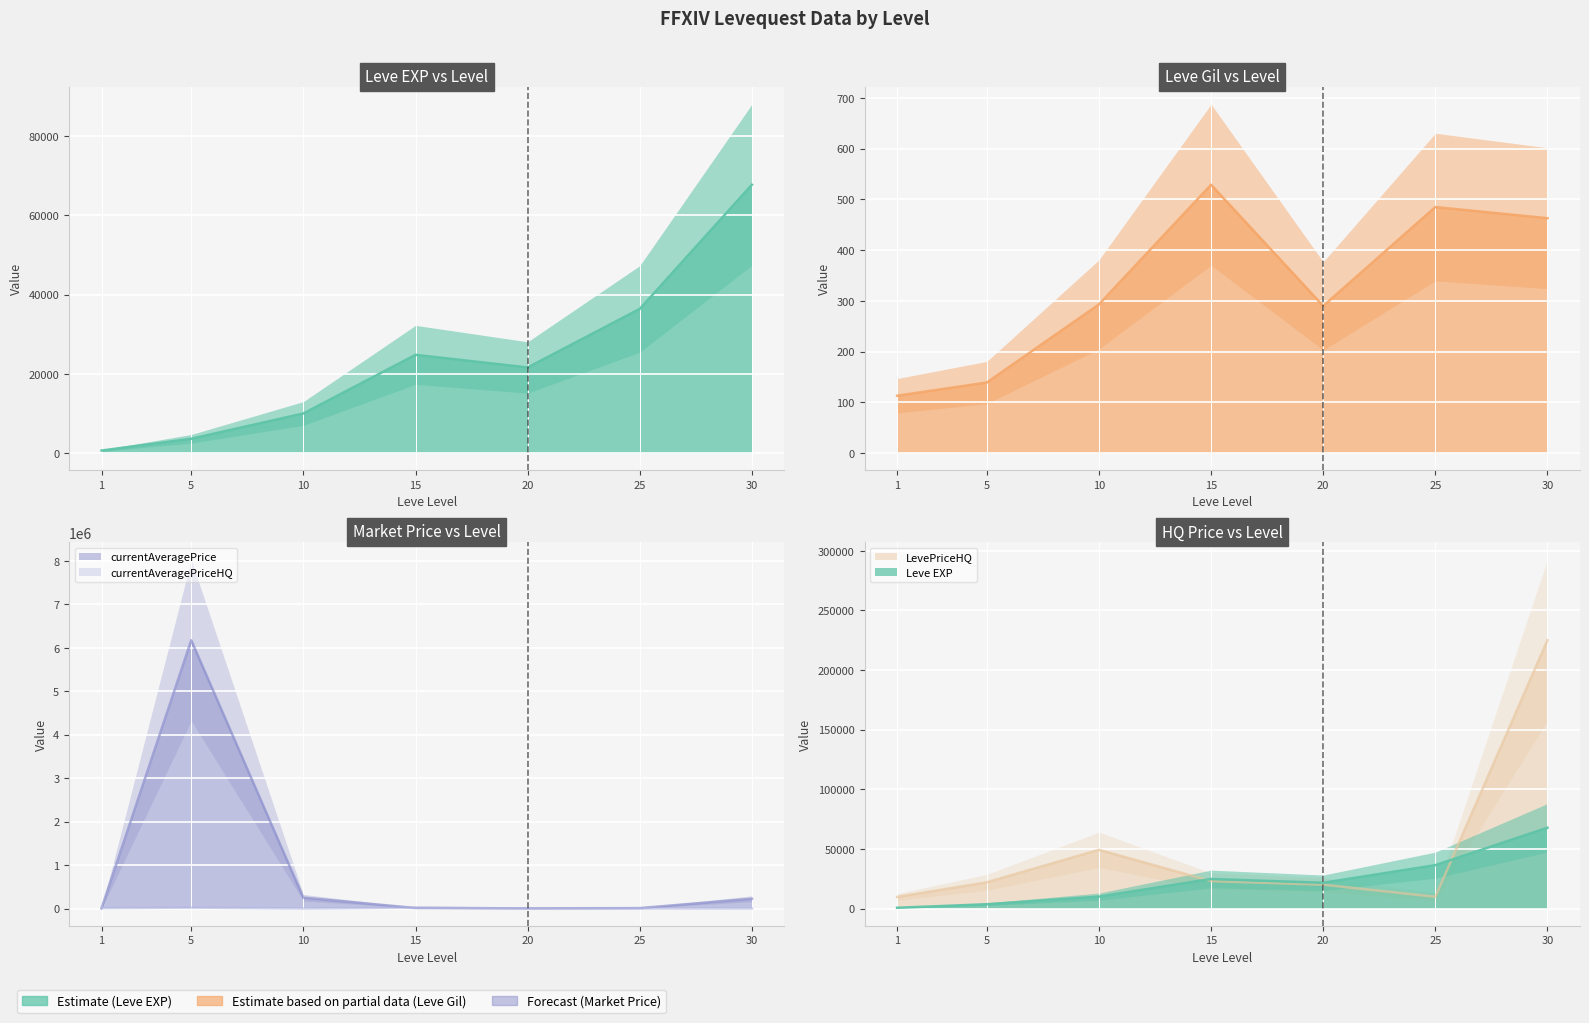

Where does the Leve EXP series first go above 21600?

15